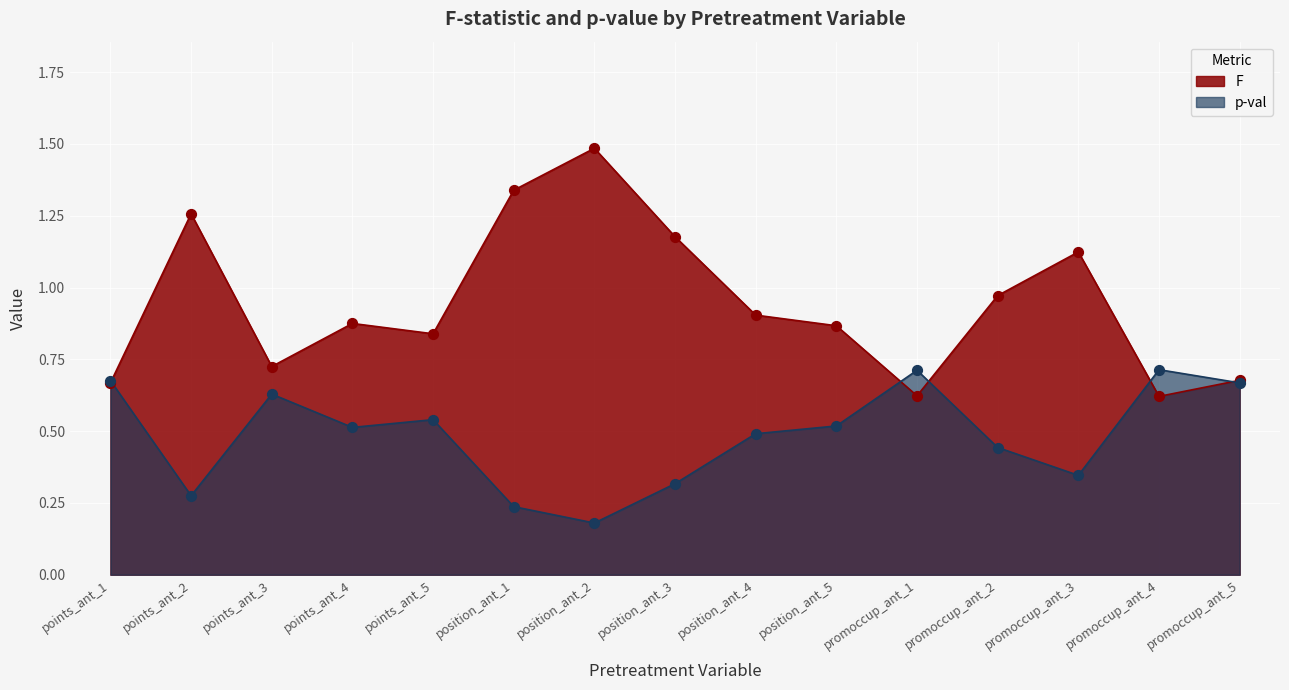

Is the value of p-val at promoccup_ant_5 greater than the value of F at position_ant_4?

No